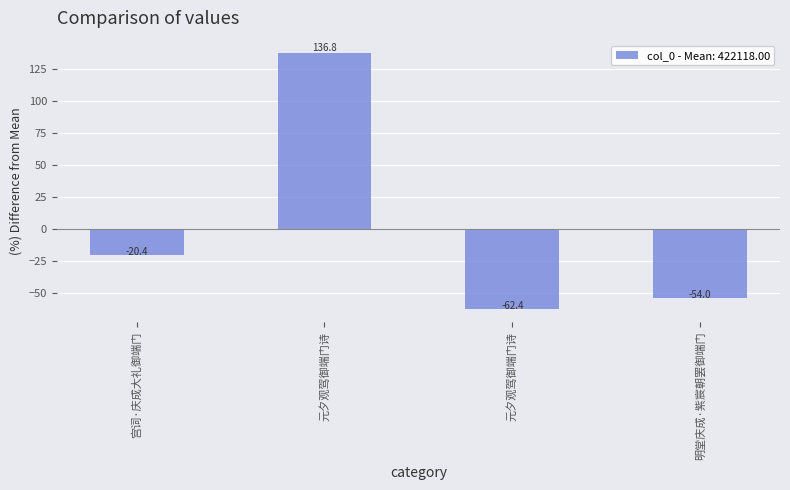

How many negative values are there?

3